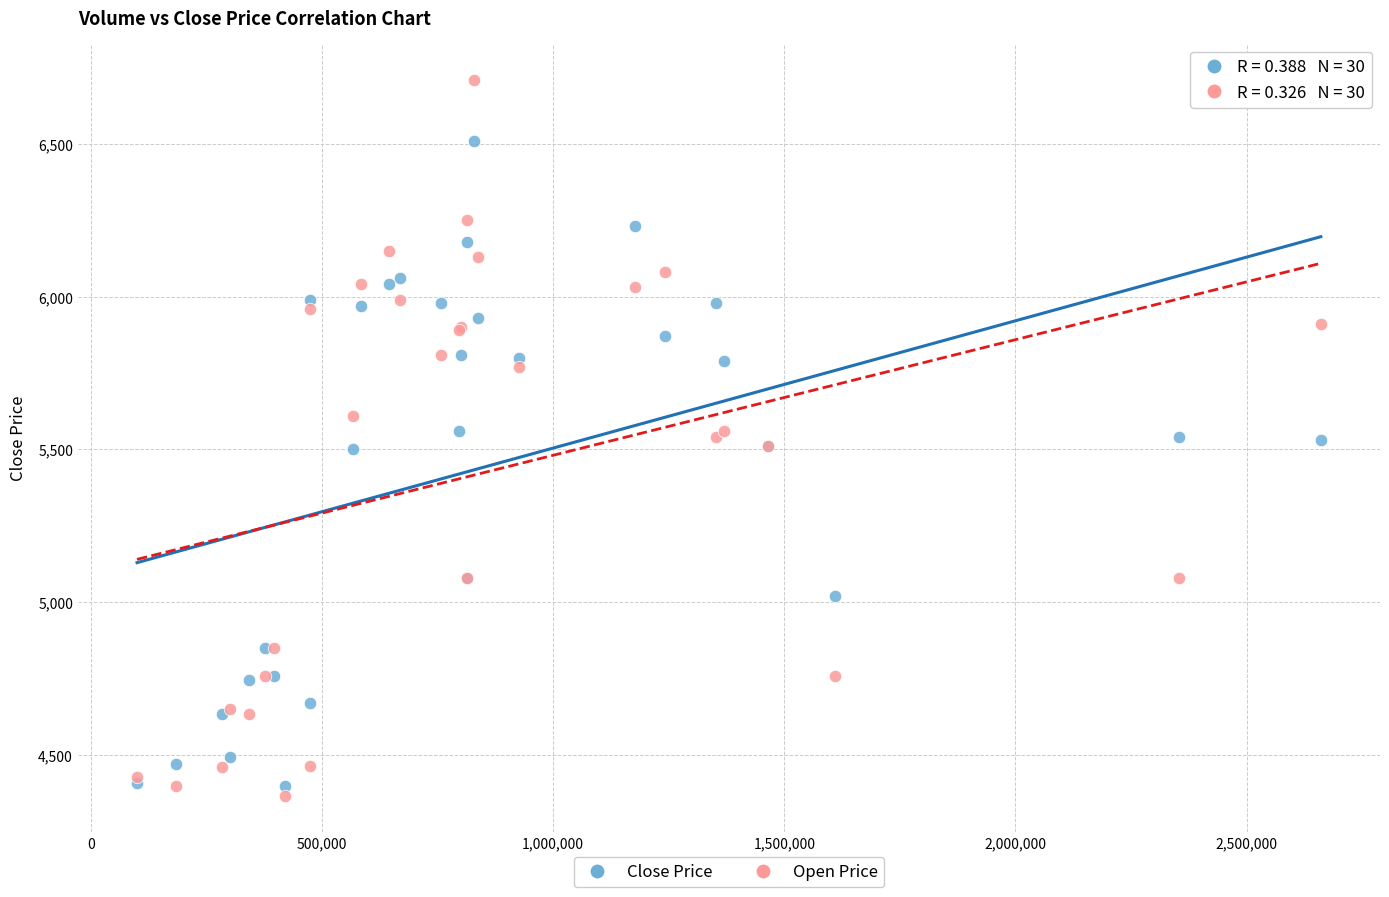

What is the X range (max minus min) for the scatter plot?

2560927